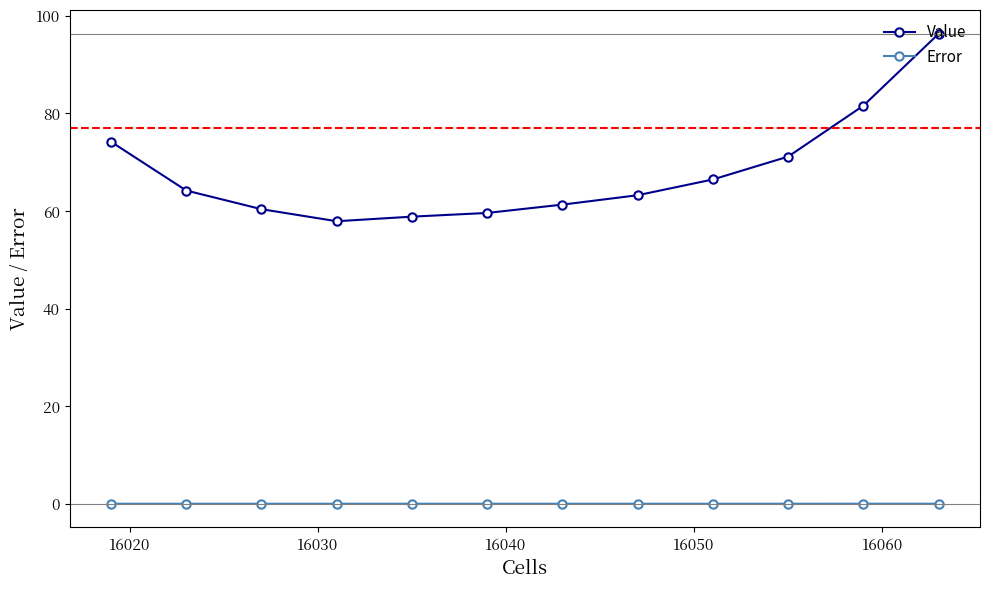

What is the difference between the maximum and minimum values in the Value series?

38.4